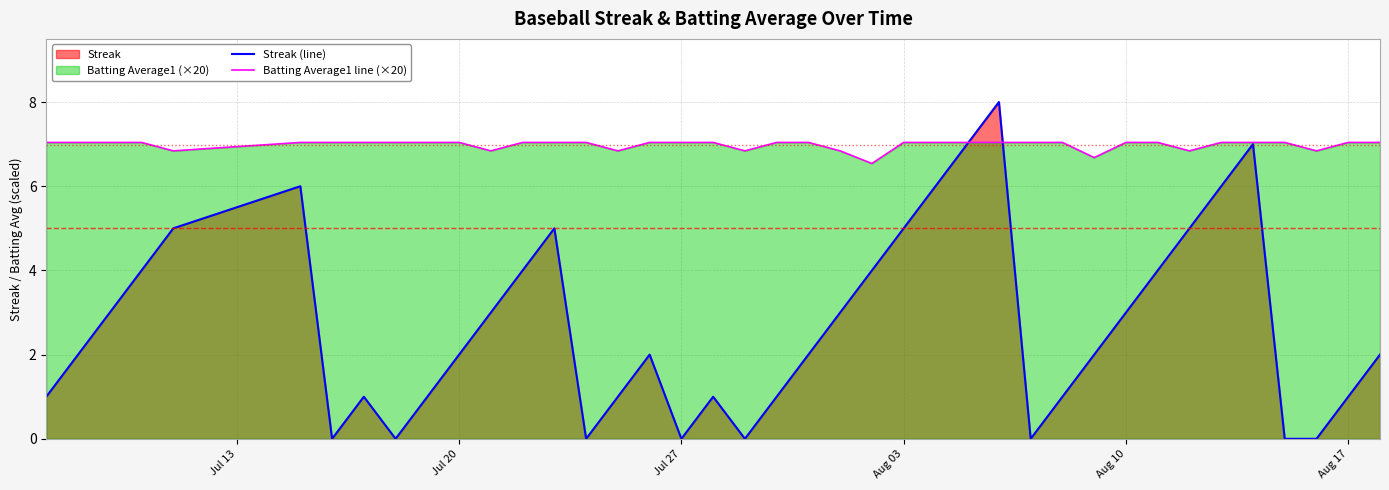

The value of Batting Average1 line (×20) at Aug 10 is 7.0. True or false?

True